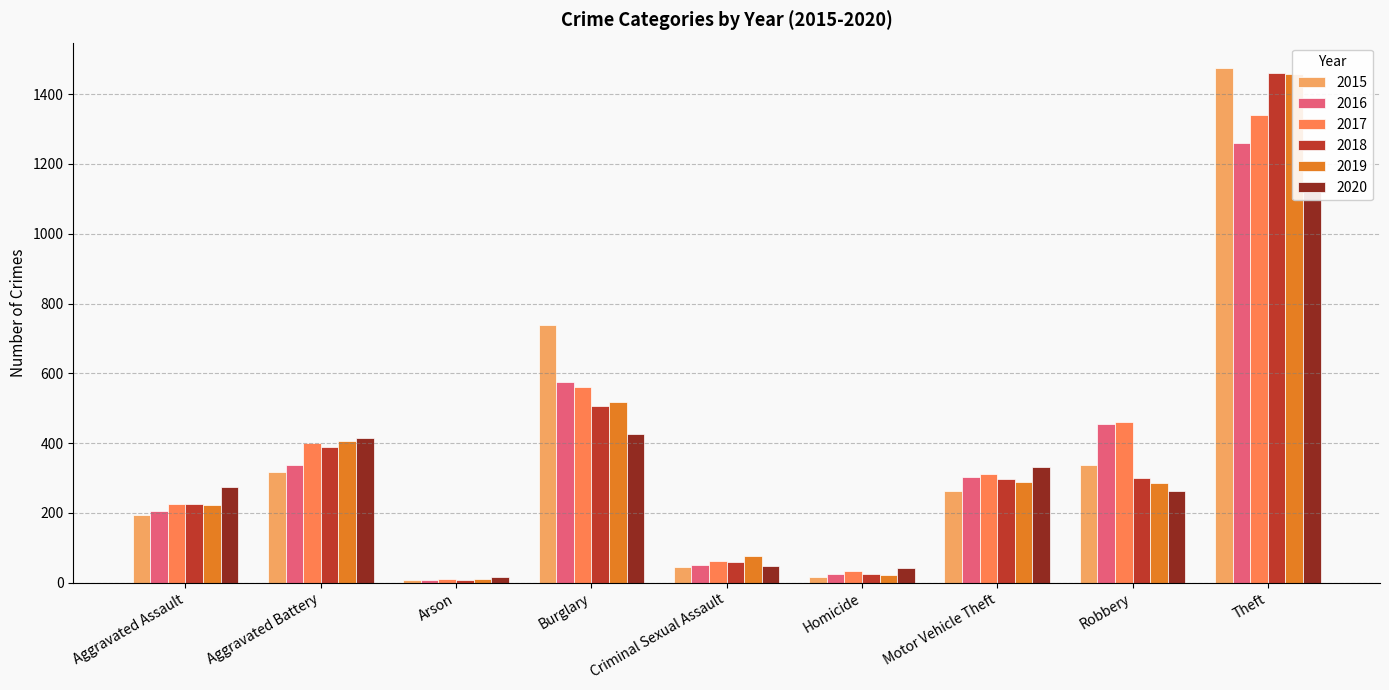

What is the label of the 9th bar from the right?

Aggravated Assault